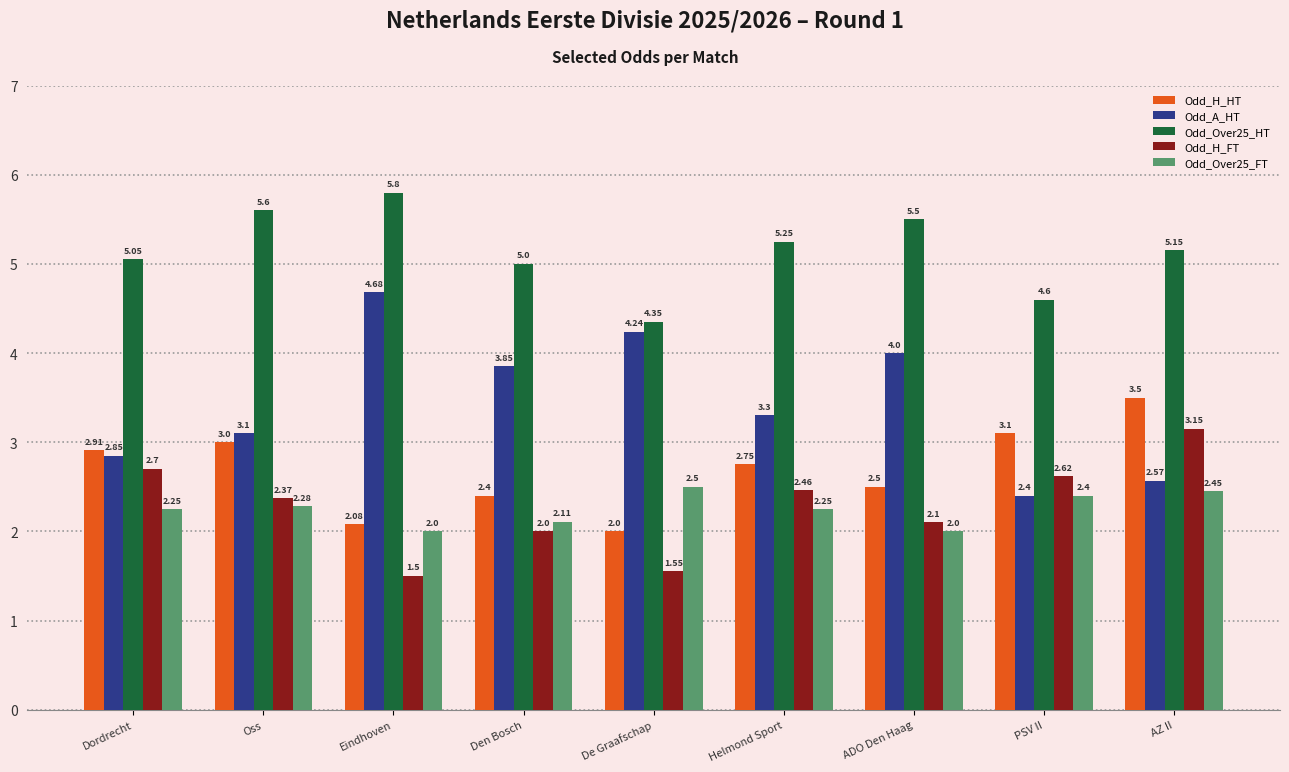

What is the total value across all series at De Graafschap?

14.6